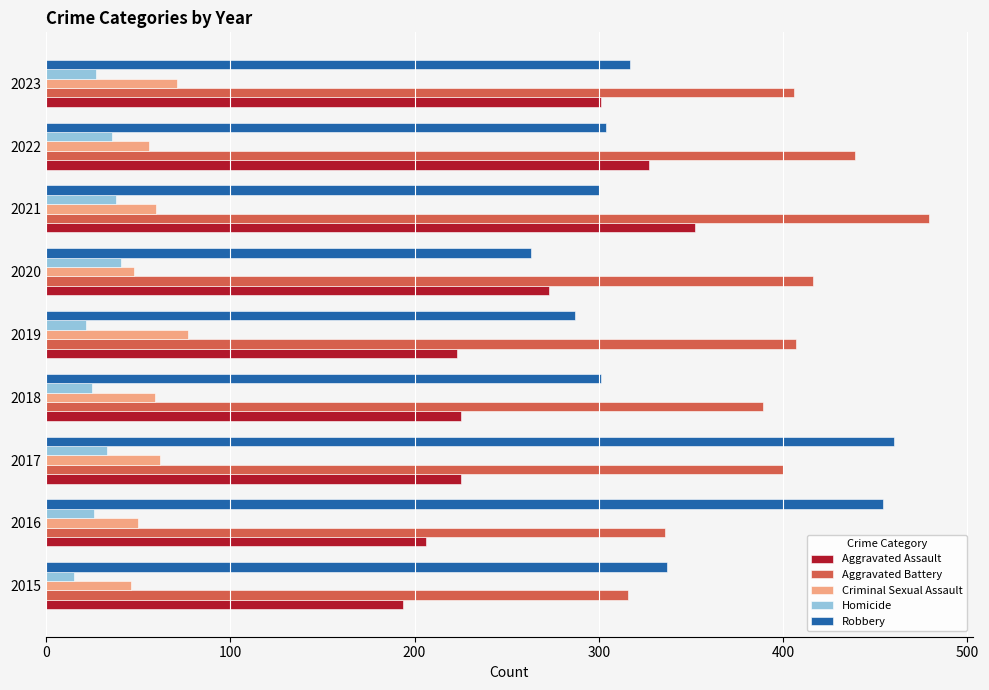

What is the sum of the Robbery values at 2018 and 2021?

601